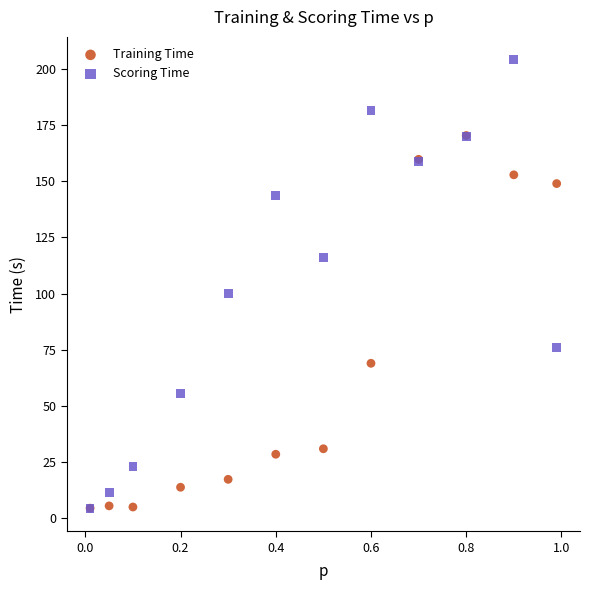

Across all series, what Y value is closest to 104?

100.1